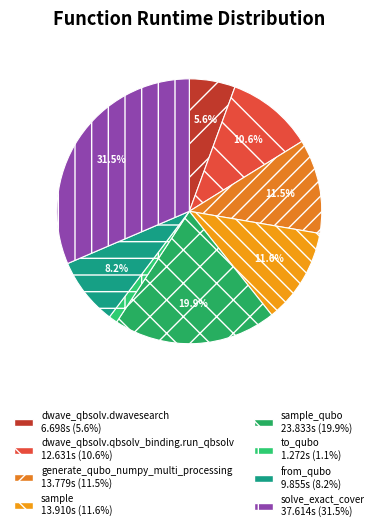

Count the number of slices in the pie.

8